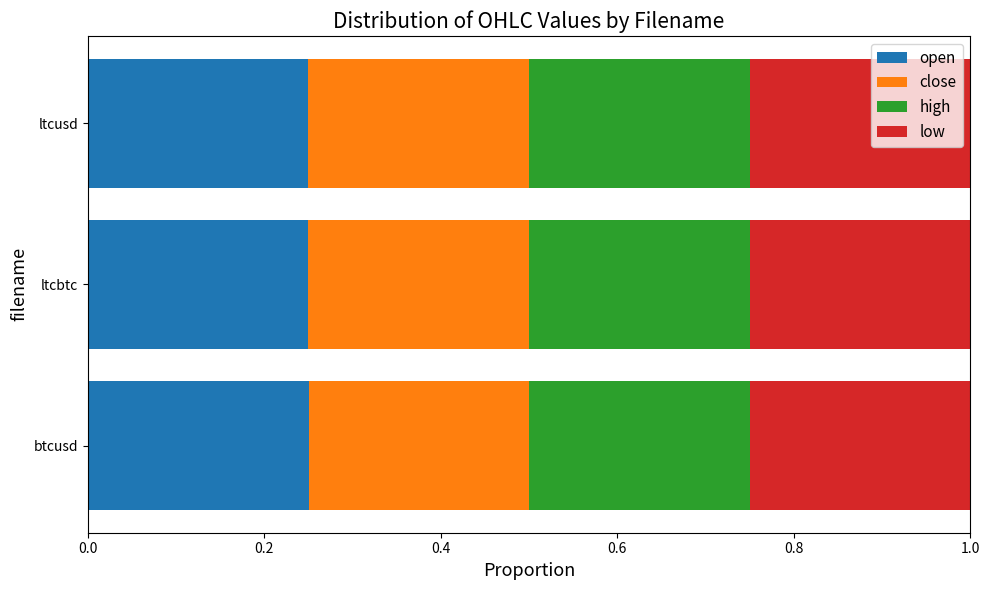

True or false: open has a value of 0.1 at btcusd.

False